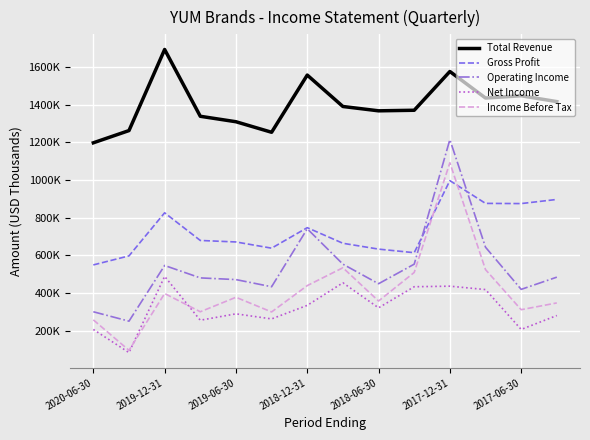

At which label does Income Before Tax first exceed 377000?

2019-12-31